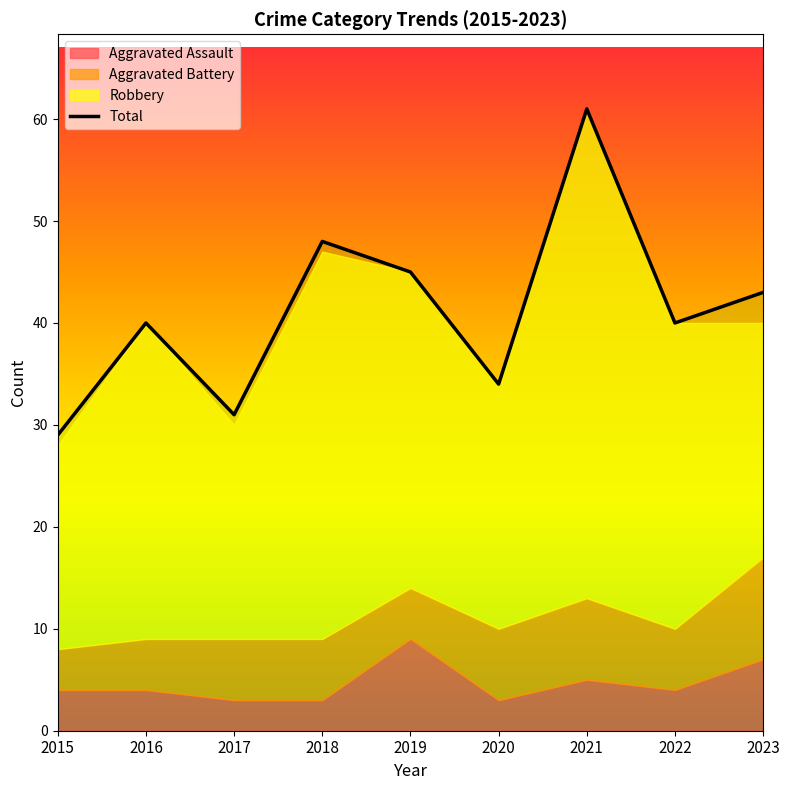

List the labels in order of value, smallest first.

2015, 2017, 2020, 2016, 2022, 2023, 2019, 2018, 2021